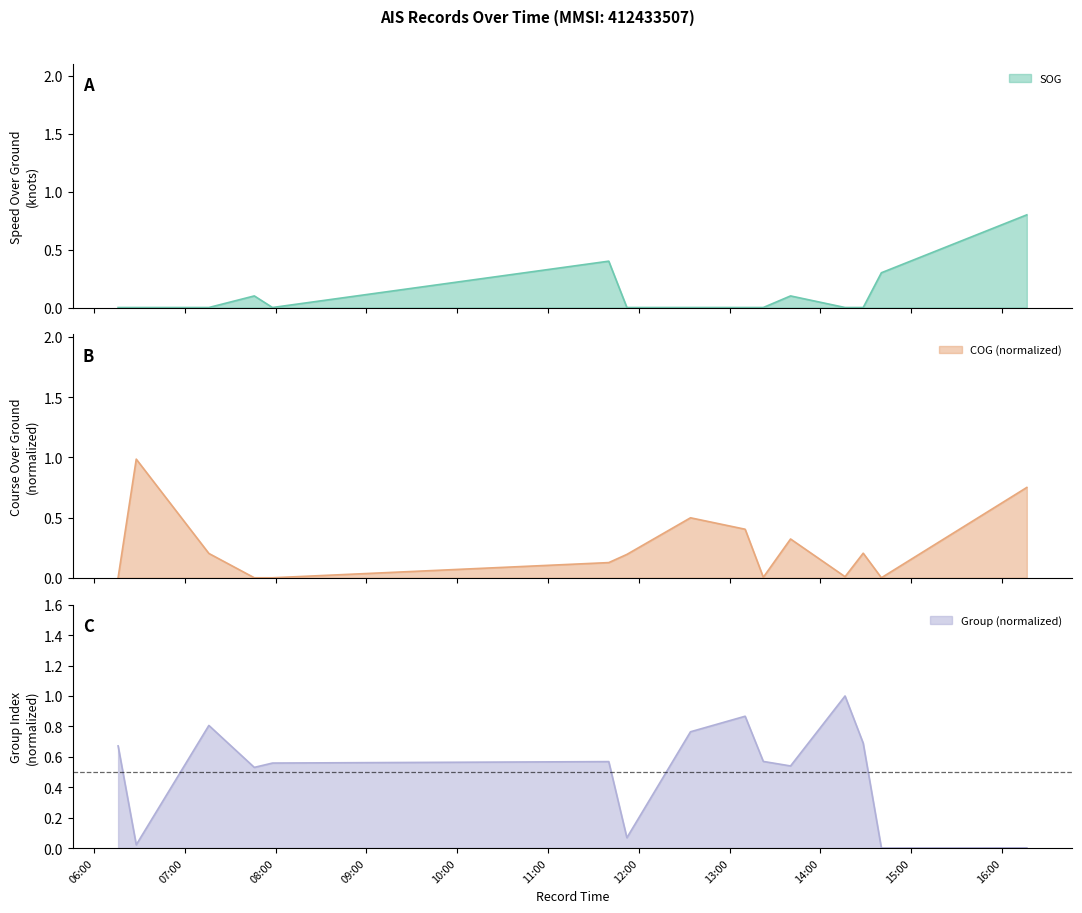

Which series has the widest spread of values?

group_norm